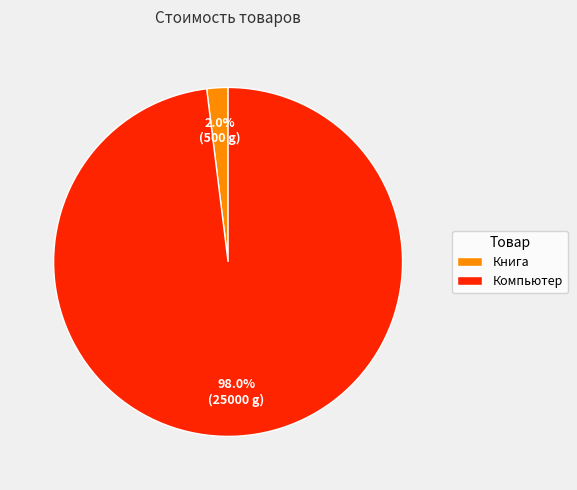

Rank the categories by value from highest to lowest.

Компьютер, Книга